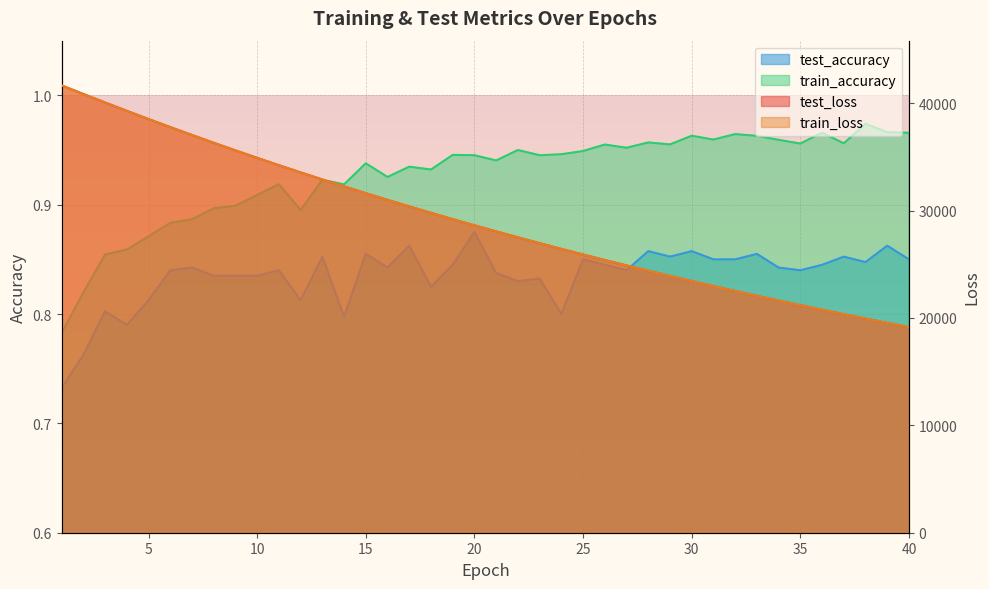

Reading left to right, extract all data points from this chart.

test_loss: 1=41663.9	2=40864.0	3=40072.1	4=39294.5	5=38529.2	6=37779.3	7=37044.1	8=36320.1	9=35611.0	10=34914.7	11=34232.0	12=33562.4	13=32903.1	14=32258.8	15=31624.7	16=31002.9	17=30392.6	18=29795.4	19=29208.5	20=28632.0	21=28068.3	22=27513.8	23=26970.3	24=26437.0	25=25913.2	26=25400.4	27=24896.5	28=24402.2	29=23917.5	30=23441.3	31=22974.7	32=22516.9	33=22067.0	34=21626.2	35=21194.4	36=20769.9	37=20353.5	38=19945.1	39=19544.2	40=19151.1
train_loss: 1=41661.9	2=40861.8	3=40069.8	4=39292.6	5=38528.4	6=37777.7	7=37041.9	8=36318.2	9=35608.8	10=34912.5	11=34229.0	12=33559.2	13=32900.8	14=32255.7	15=31622.1	16=31000.8	17=30391.1	18=29793.2	19=29206.1	20=28630.6	21=28065.9	22=27511.7	23=26968.2	24=26434.8	25=25911.5	26=25397.9	27=24894.3	28=24400.1	29=23915.1	30=23439.4	31=22972.7	32=22514.8	33=22065.5	34=21624.8	35=21192.4	36=20768.0	37=20351.9	38=19943.4	39=19542.8	40=19149.7
test_accuracy: 1=0.7	2=0.8	3=0.8	4=0.8	5=0.8	6=0.8	7=0.8	8=0.8	9=0.8	10=0.8	11=0.8	12=0.8	13=0.9	14=0.8	15=0.9	16=0.8	17=0.9	18=0.8	19=0.8	20=0.9	21=0.8	22=0.8	23=0.8	24=0.8	25=0.9	26=0.8	27=0.8	28=0.9	29=0.9	30=0.9	31=0.9	32=0.9	33=0.9	34=0.8	35=0.8	36=0.8	37=0.9	38=0.8	39=0.9	40=0.9
train_accuracy: 1=0.8	2=0.8	3=0.9	4=0.9	5=0.9	6=0.9	7=0.9	8=0.9	9=0.9	10=0.9	11=0.9	12=0.9	13=0.9	14=0.9	15=0.9	16=0.9	17=0.9	18=0.9	19=0.9	20=0.9	21=0.9	22=0.9	23=0.9	24=0.9	25=0.9	26=1.0	27=1.0	28=1.0	29=1.0	30=1.0	31=1.0	32=1.0	33=1.0	34=1.0	35=1.0	36=1.0	37=1.0	38=1.0	39=1.0	40=1.0